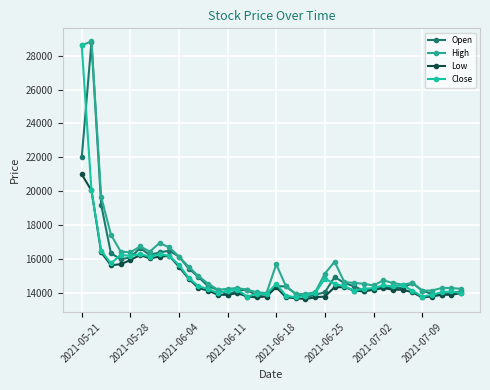

Is this an area chart (filled region under the line)?

No